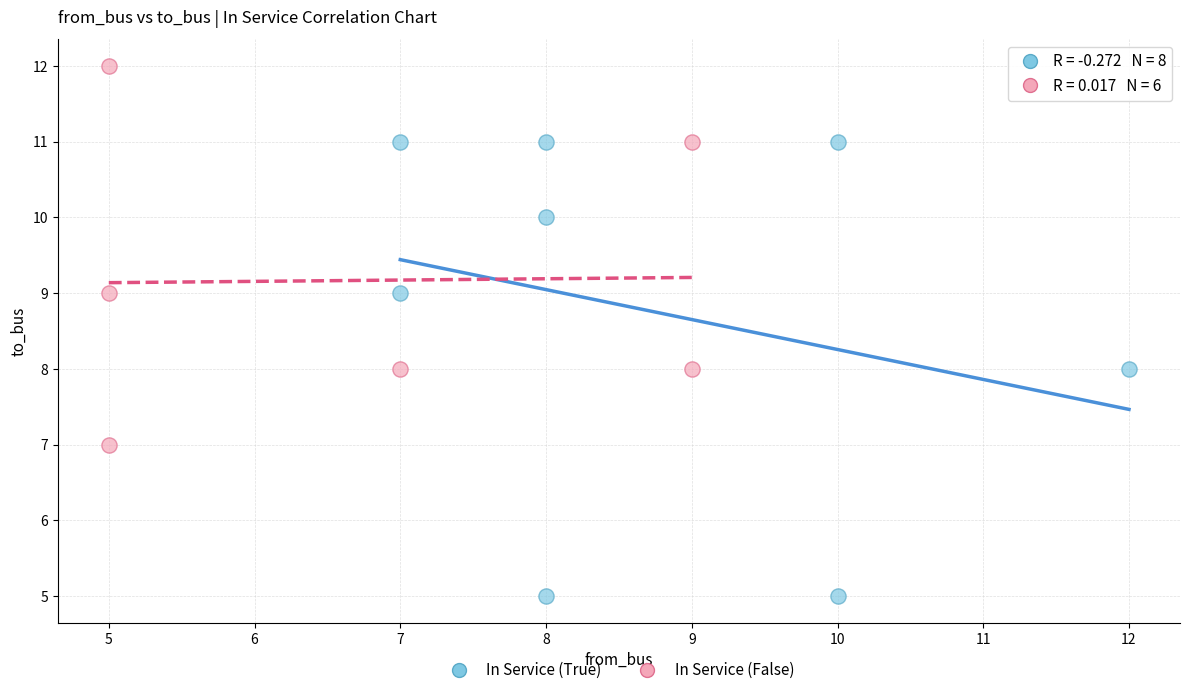

Which series reaches the minimum Y coordinate?

In Service (True)